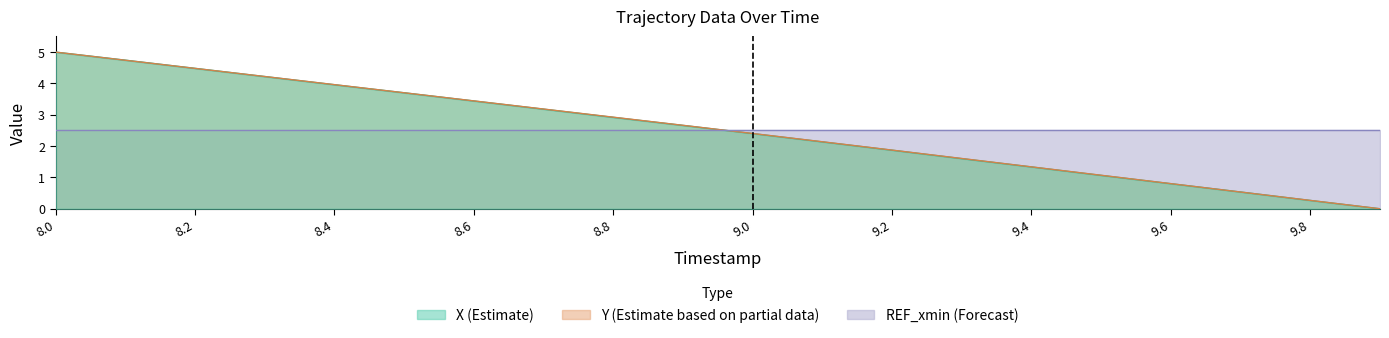

At how many categories does at least one series exceed 3?

8